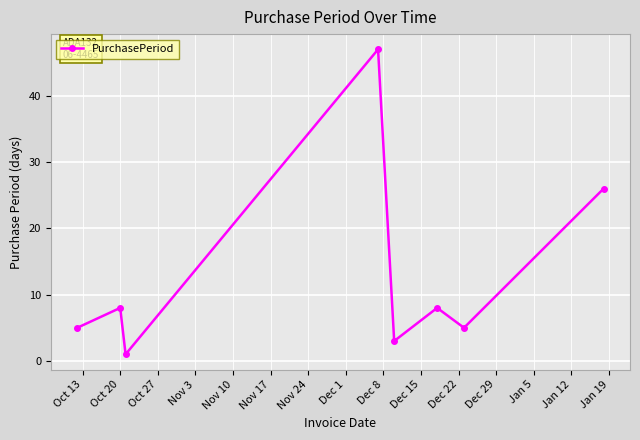

True or false: the data has more than 2 interior local peaks.

True